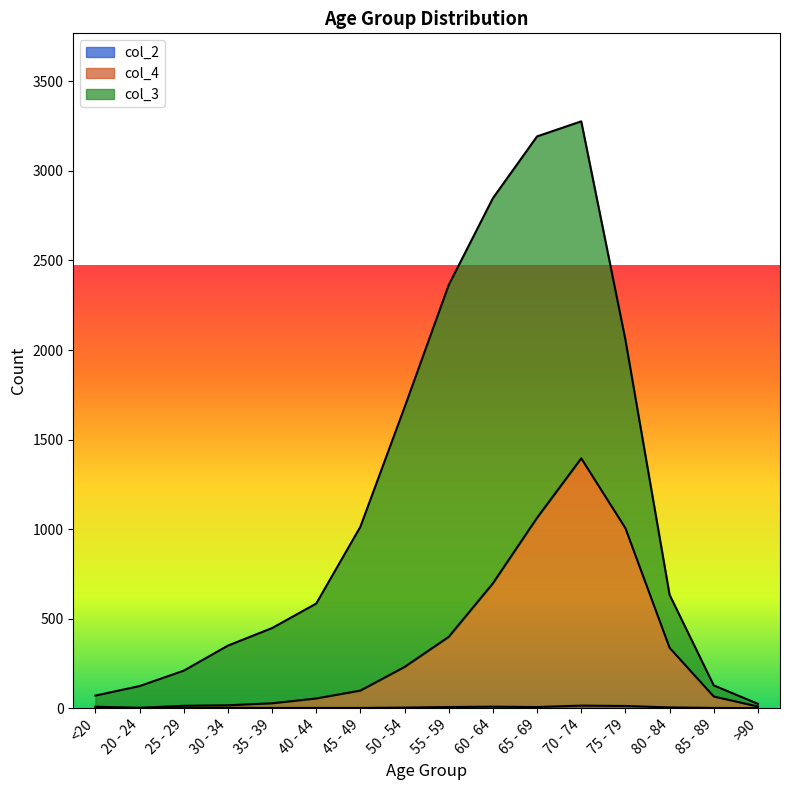

Which category has the highest value in the col_4 series?

70 - 74